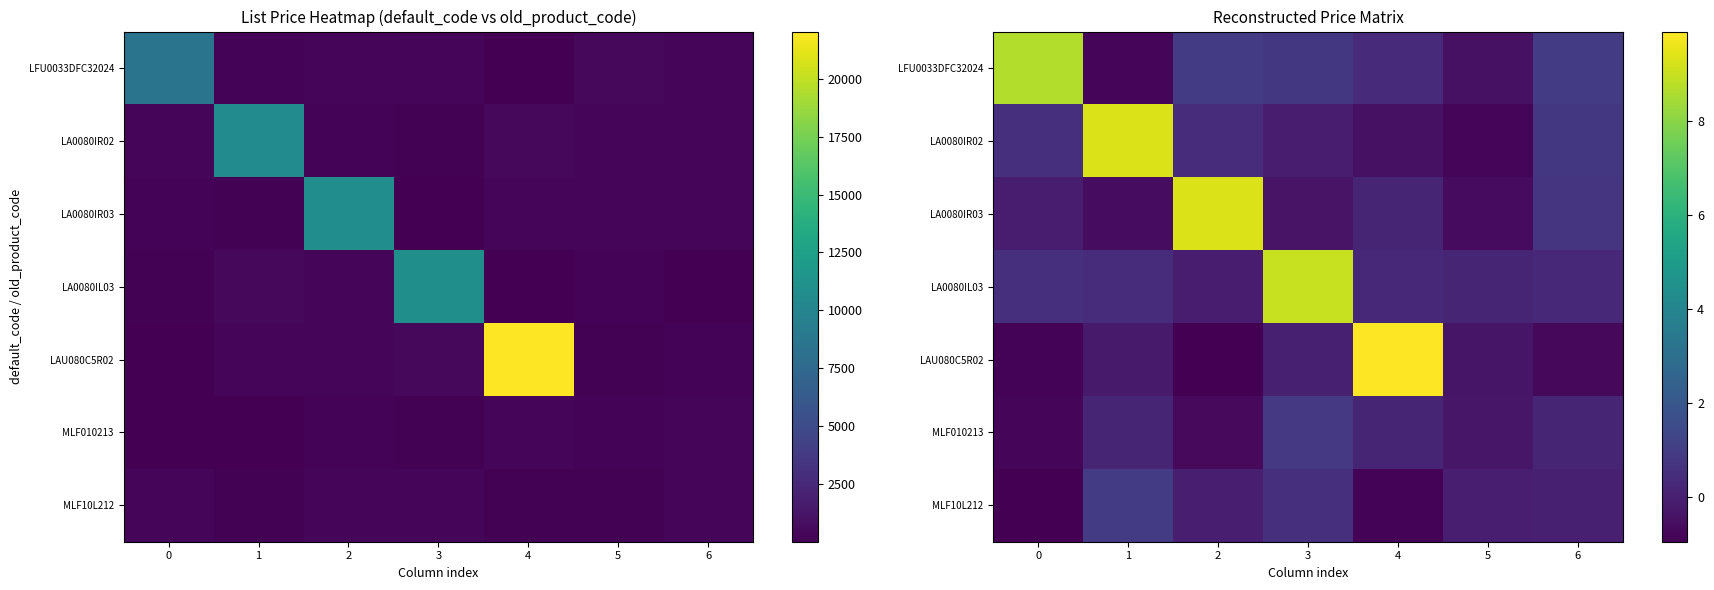

At 1, list the series in order from smallest to largest.

LFU0033DFC32024, LA0080IR03, LAU080C5R02, MLF010213, LA0080IL03, MLF10L212, LA0080IR02